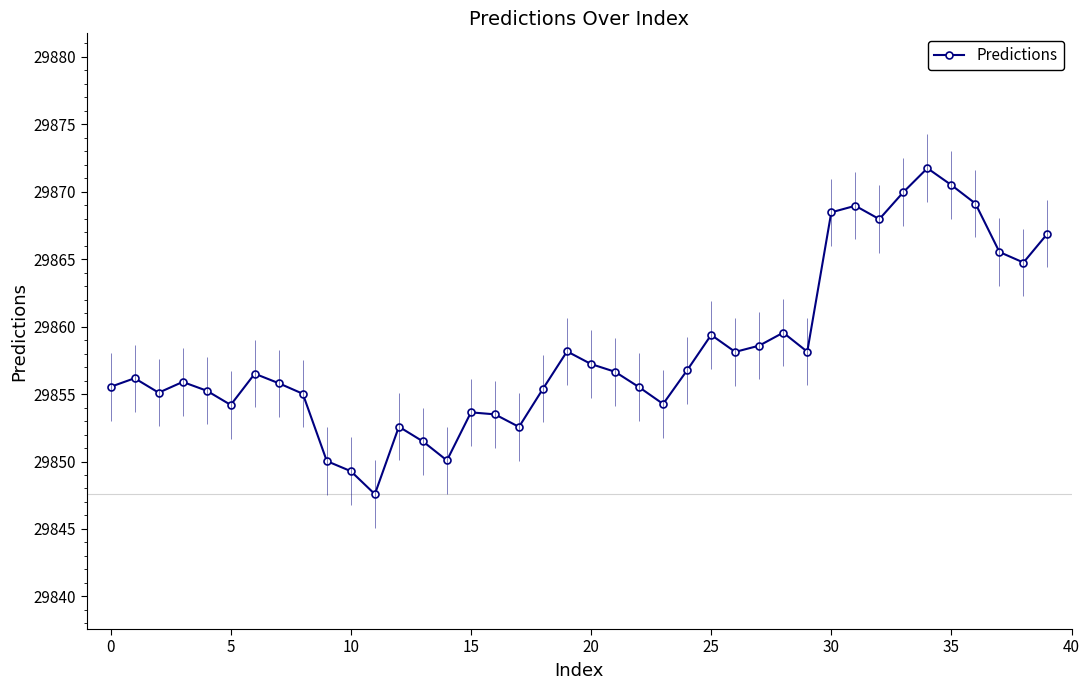

At which label is the value closest to 29859?

25